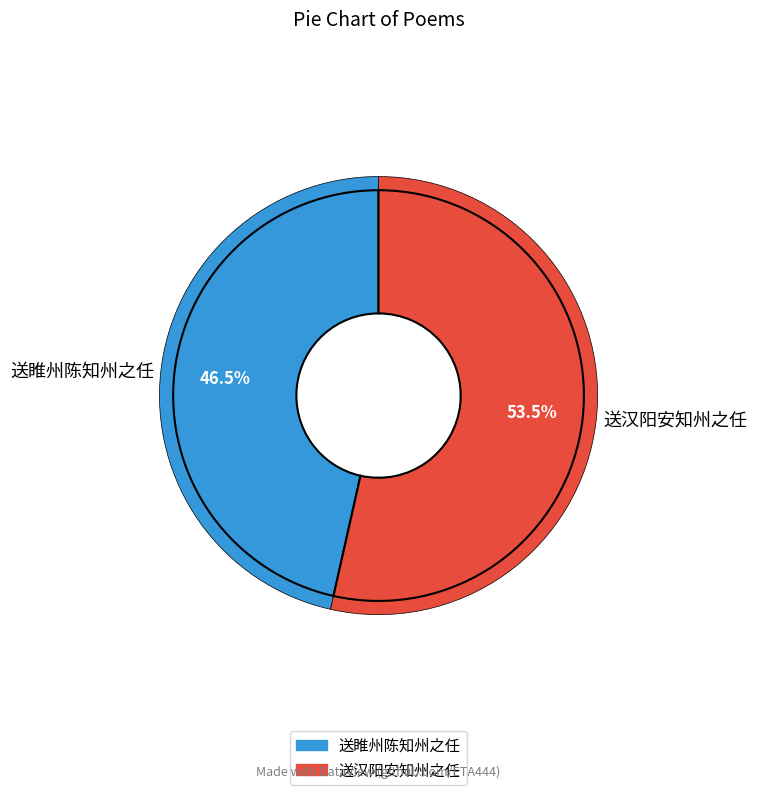

Count the number of slices in the pie.

2